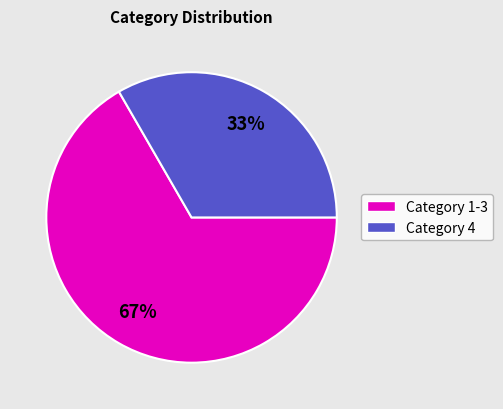

Which category has the smallest portion of the pie?

Category 4